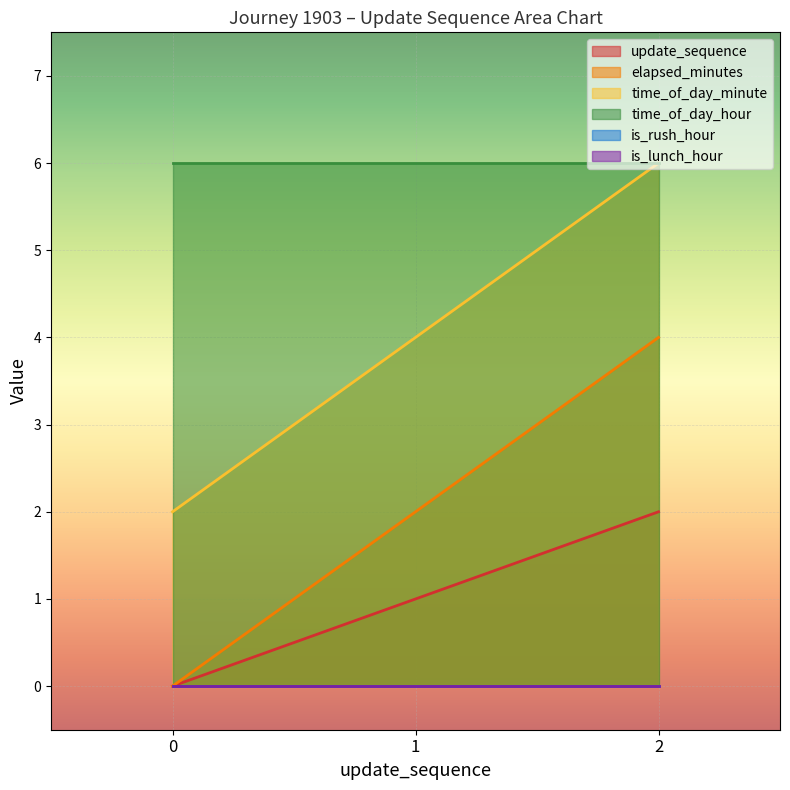

The update_sequence series shows 2 at 2. True or false?

True